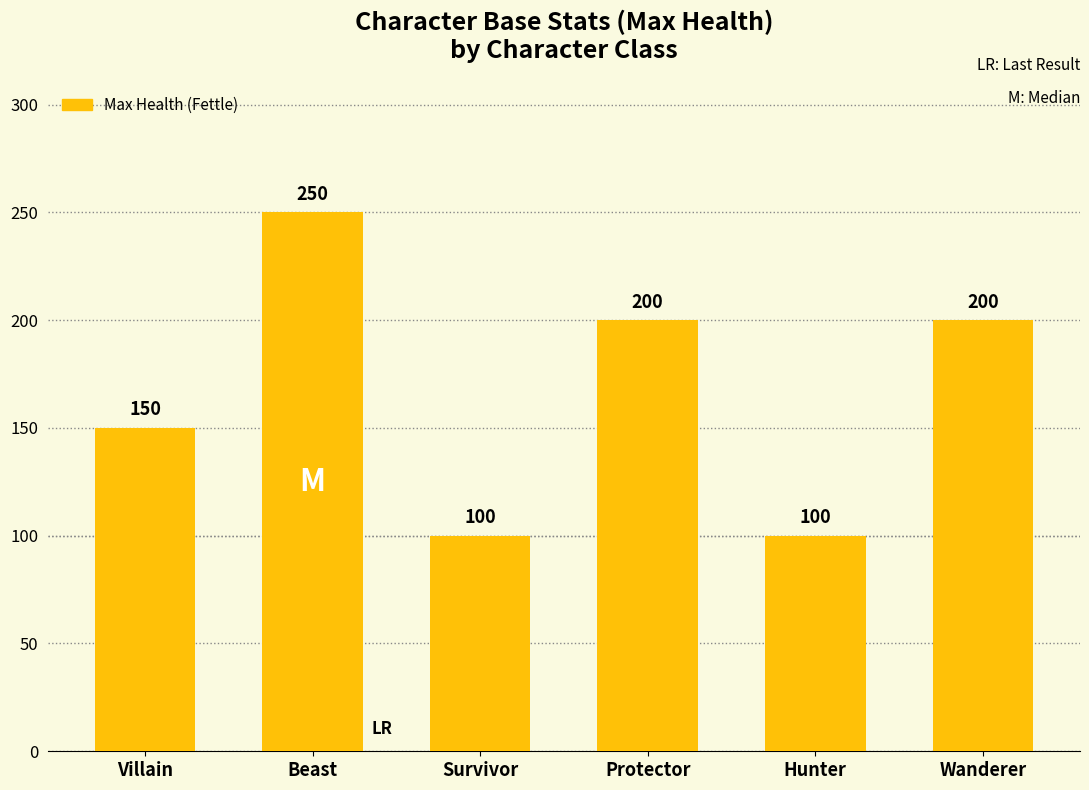

What is the average value?

167